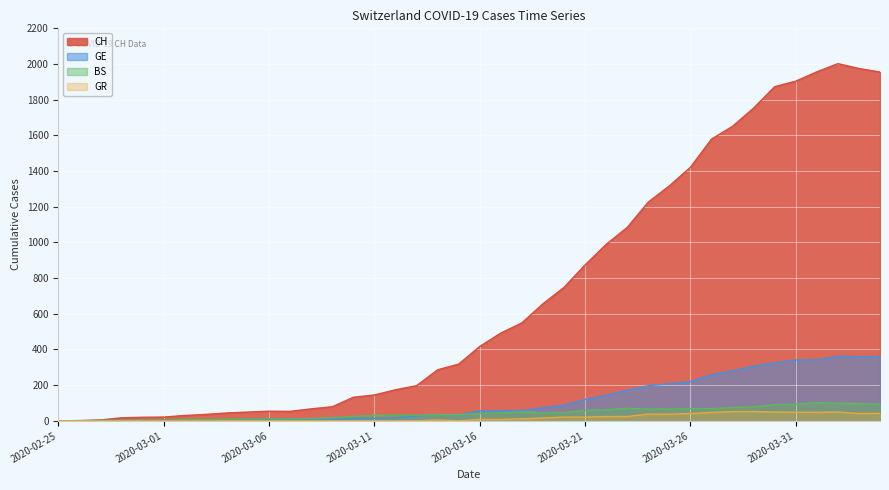

Is the value of GE at 2020-04-02 greater than the value of GR at 2020-03-07?

Yes